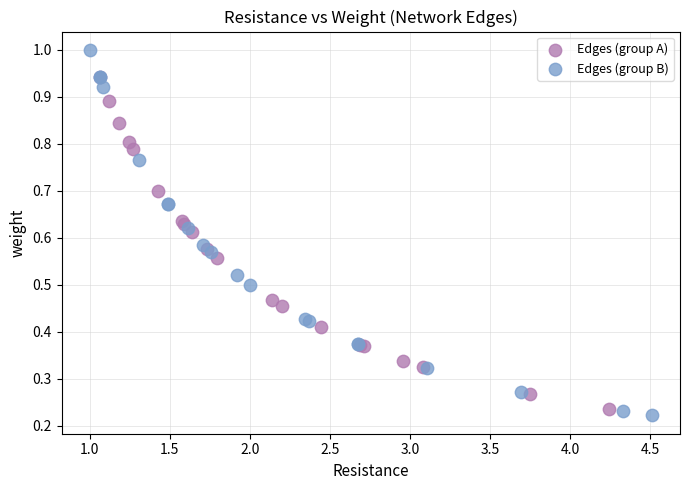

Which series reaches the maximum Y coordinate?

Edges (group B)